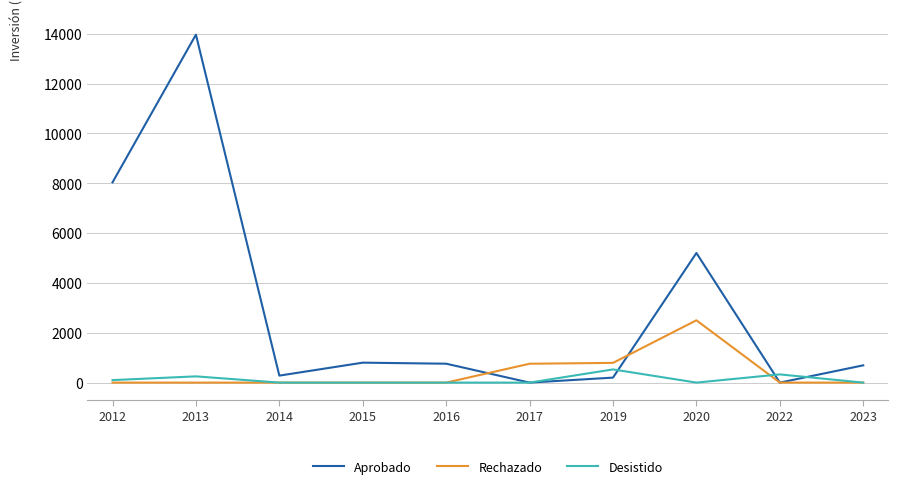

How many categories are shown in the chart?

10